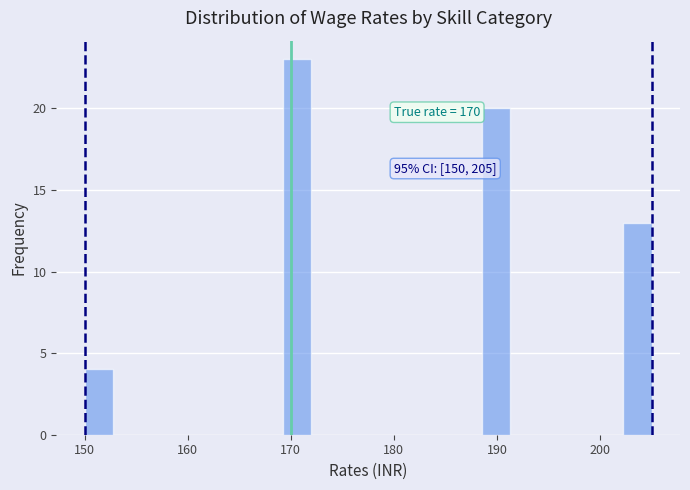

Around what value on the x-axis is the tallest bar? Give the approximate position of its centre, as read against the axis.

171